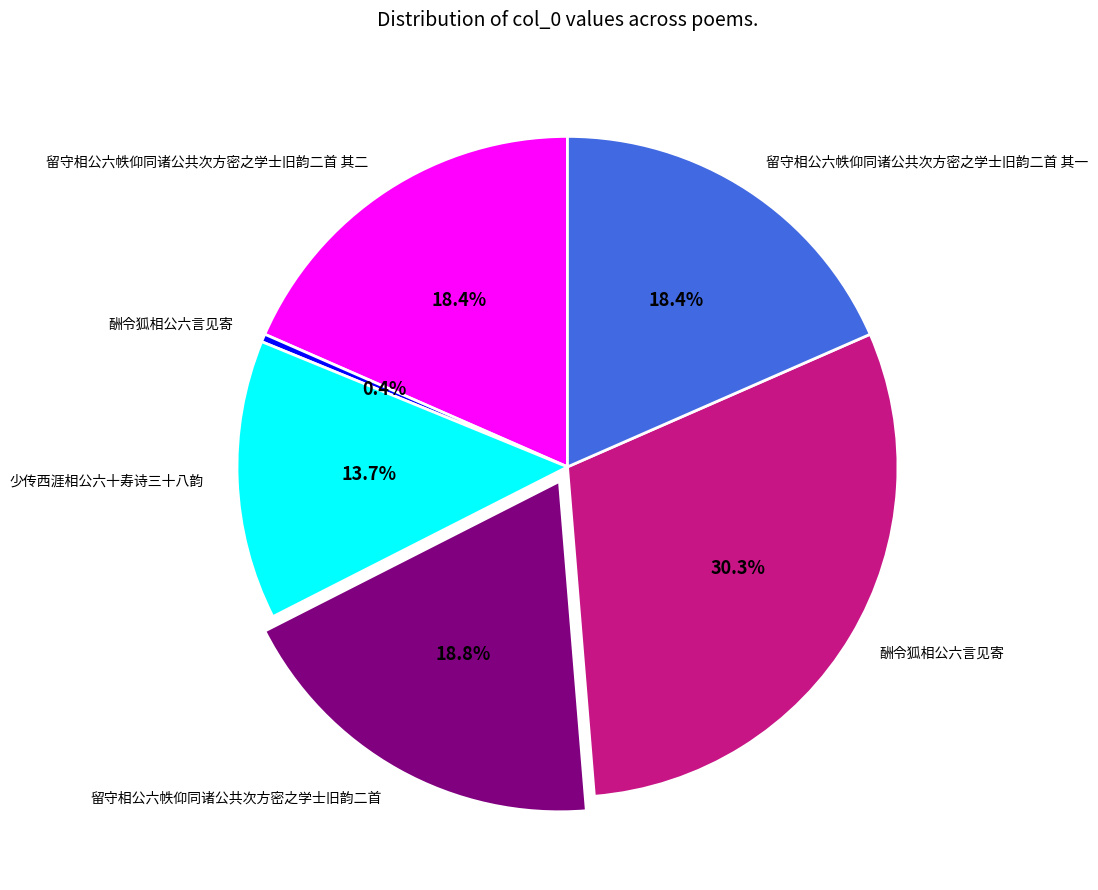

Does any single category account for the majority?

No